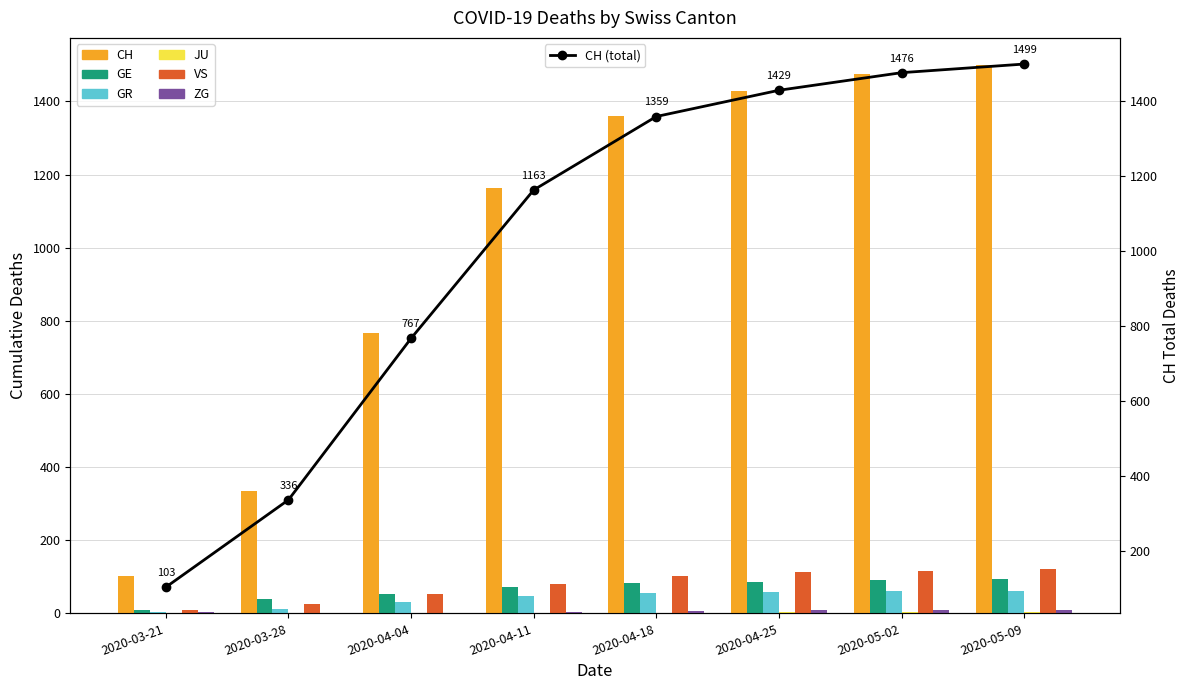

Where is JU nearest to the value 2?

2020-04-18